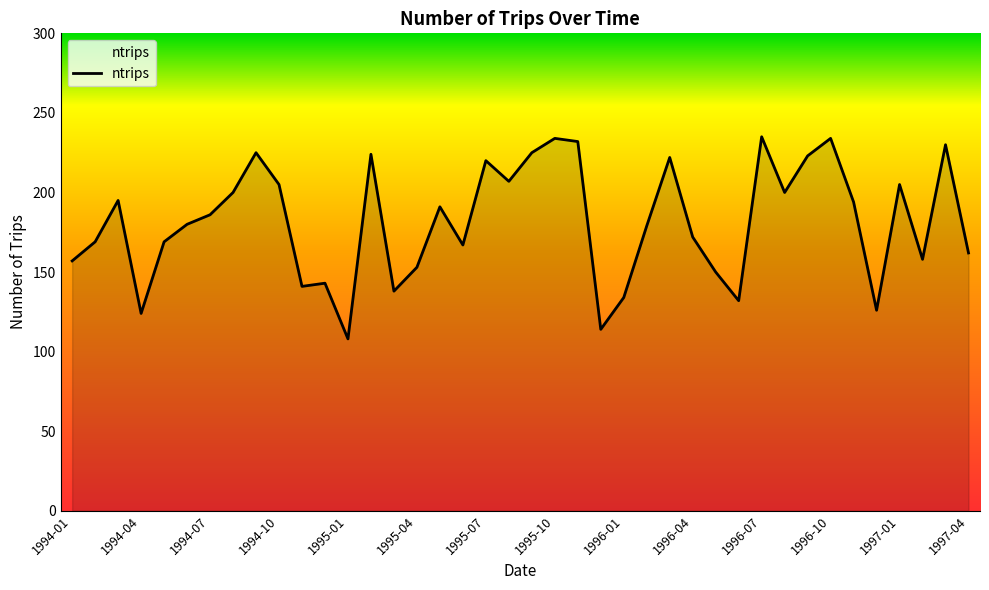

What is the difference between the maximum and minimum values?

127